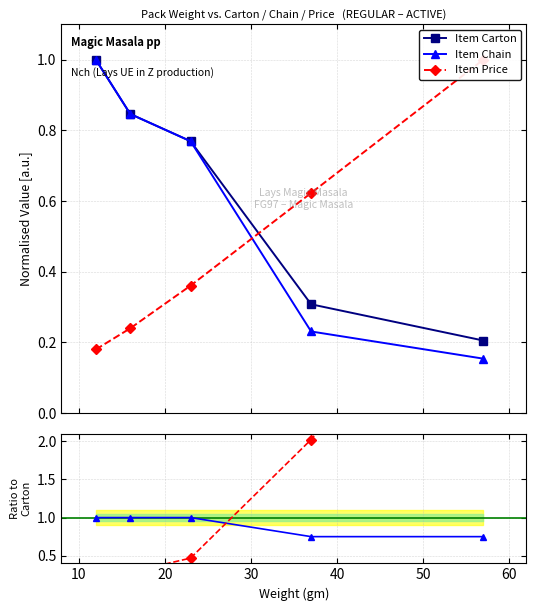

True or false: Item Chain has more than 0 interior local peaks.

False